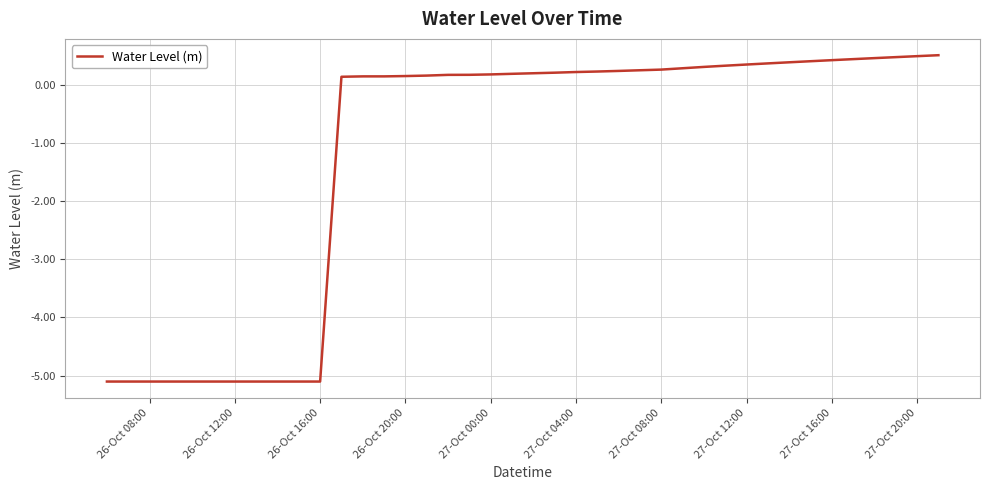

What is the difference between the maximum and second lowest values?

5.6